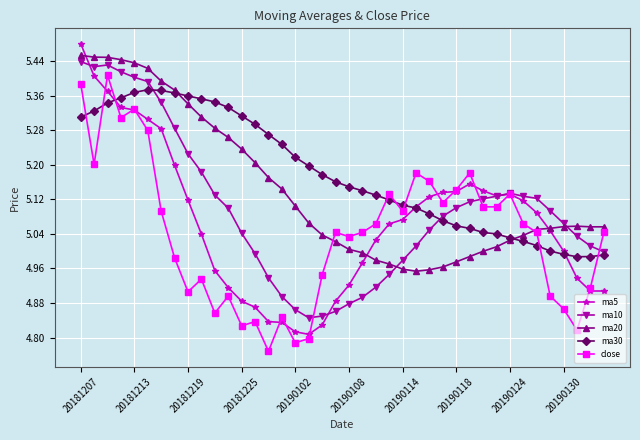

What are all the series names shown in the legend?

ma5, ma10, ma20, ma30, close